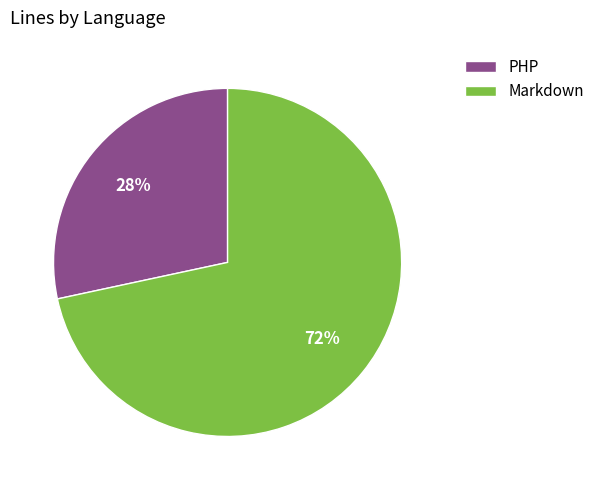

Is it true that Markdown is 84% of the pie?

False